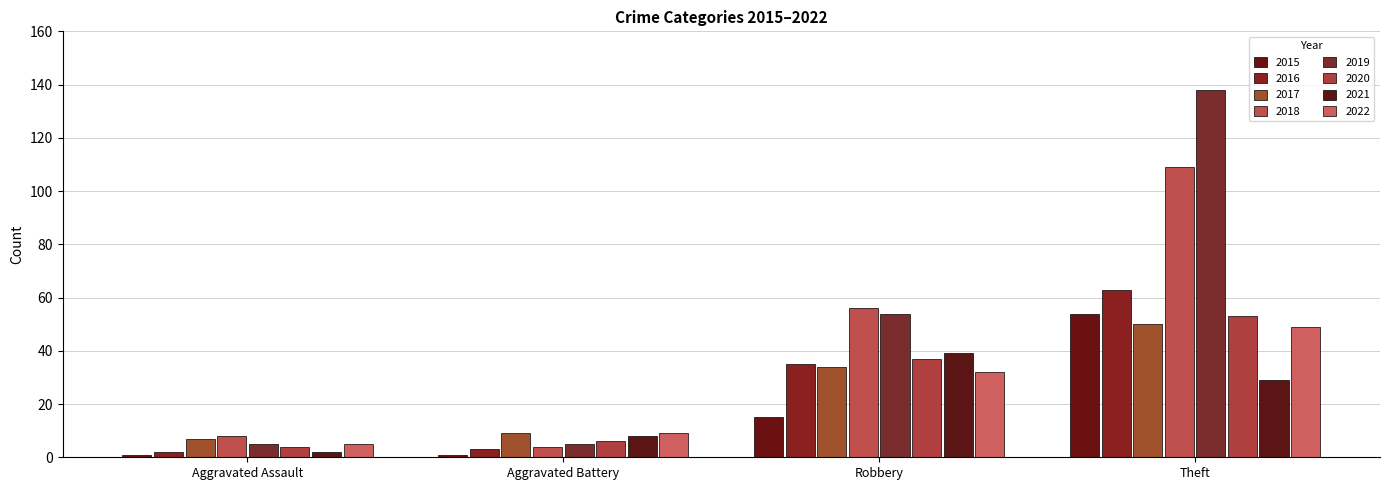

Count the number of categories in the chart.

4